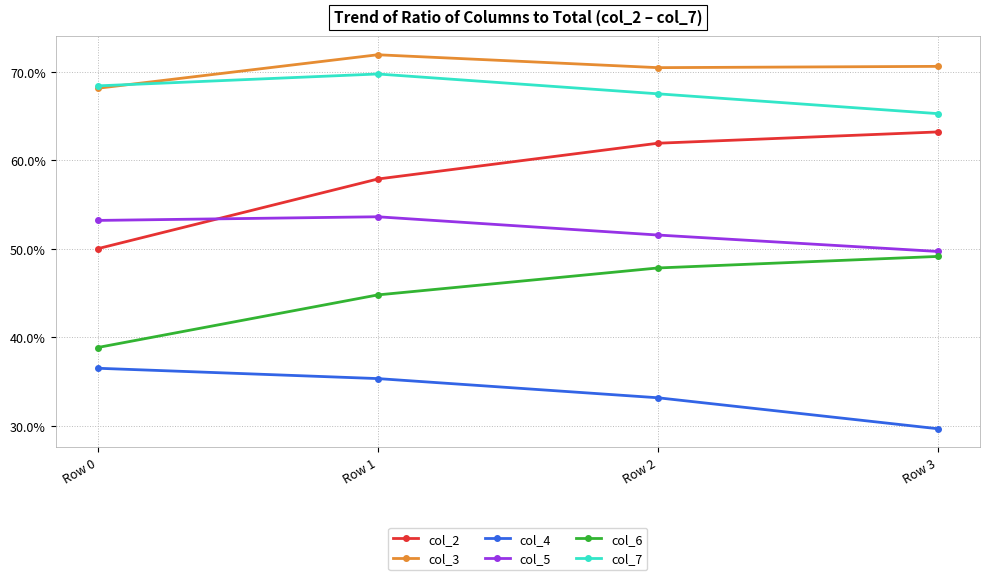

What are all the series names shown in the legend?

col_2, col_3, col_4, col_5, col_6, col_7